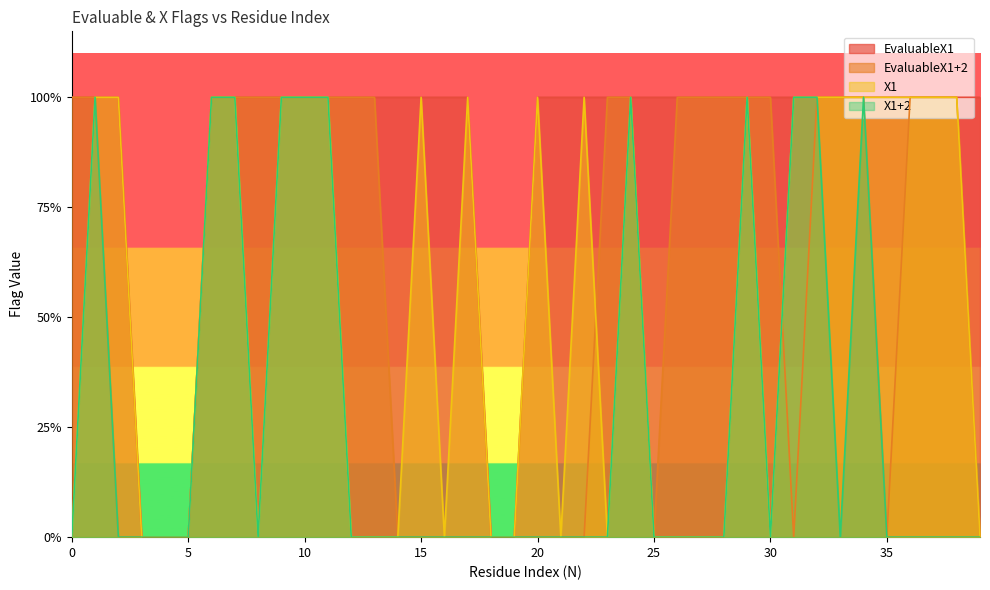

How many values in the X1 series are below 1?

19